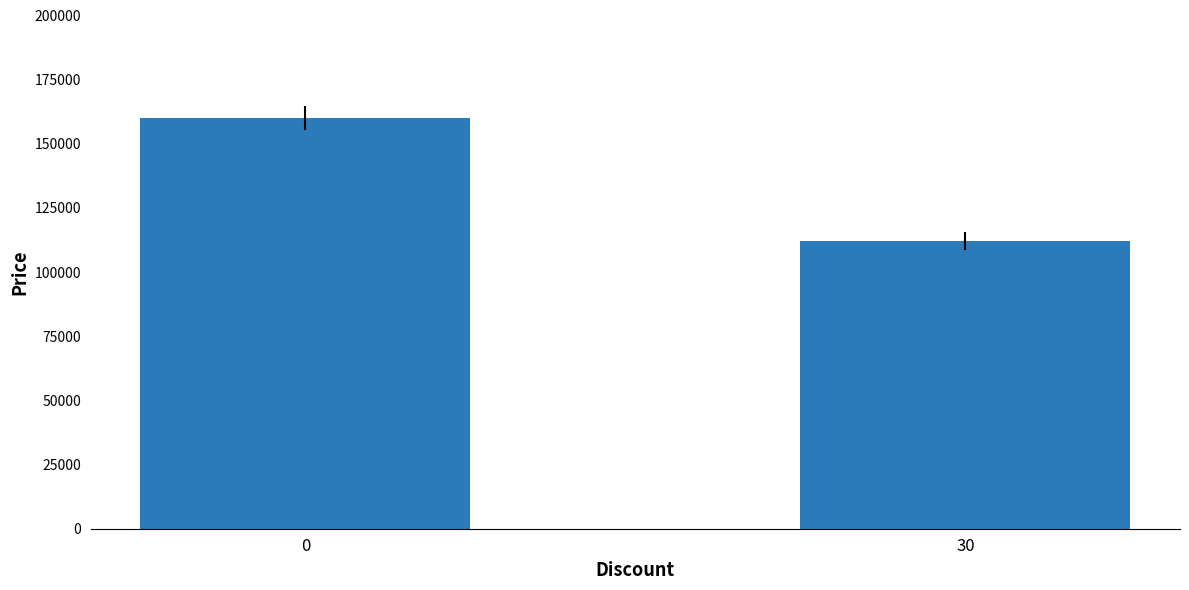

Reading left to right, list all the values displayed in this chart.

0=160000	30=112200